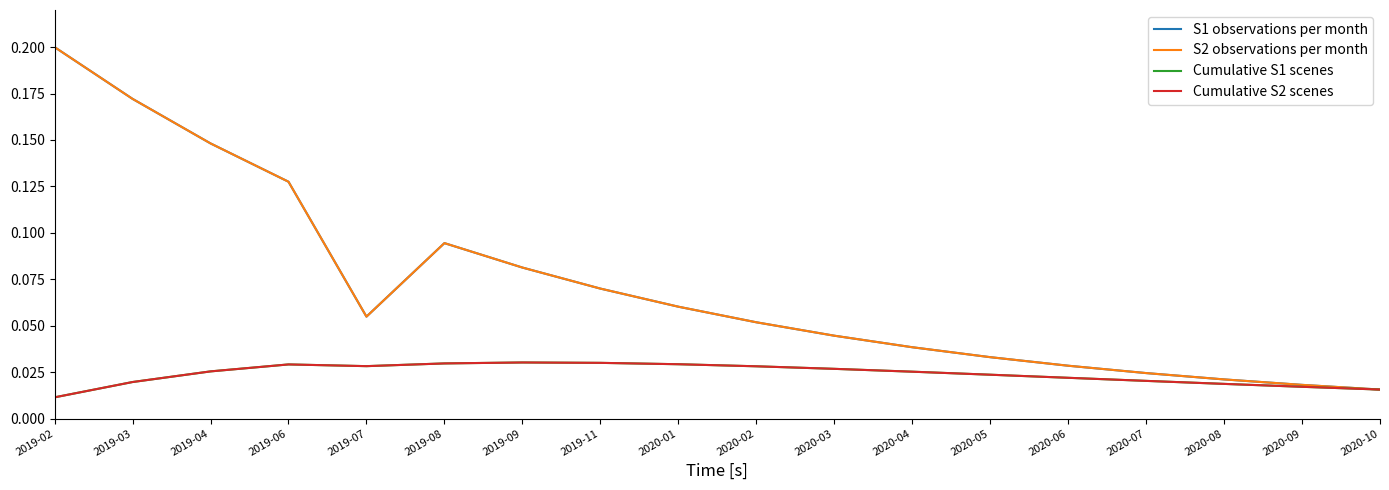

Is this an area chart (filled region under the line)?

No